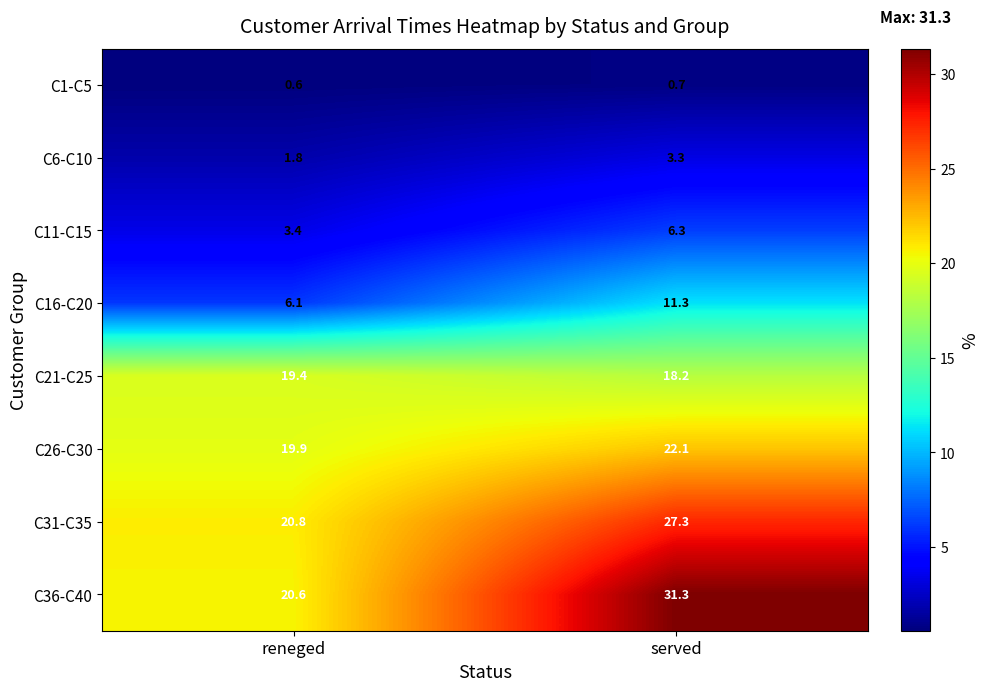

What is the lowest value of the C31-C35 series?

20.8